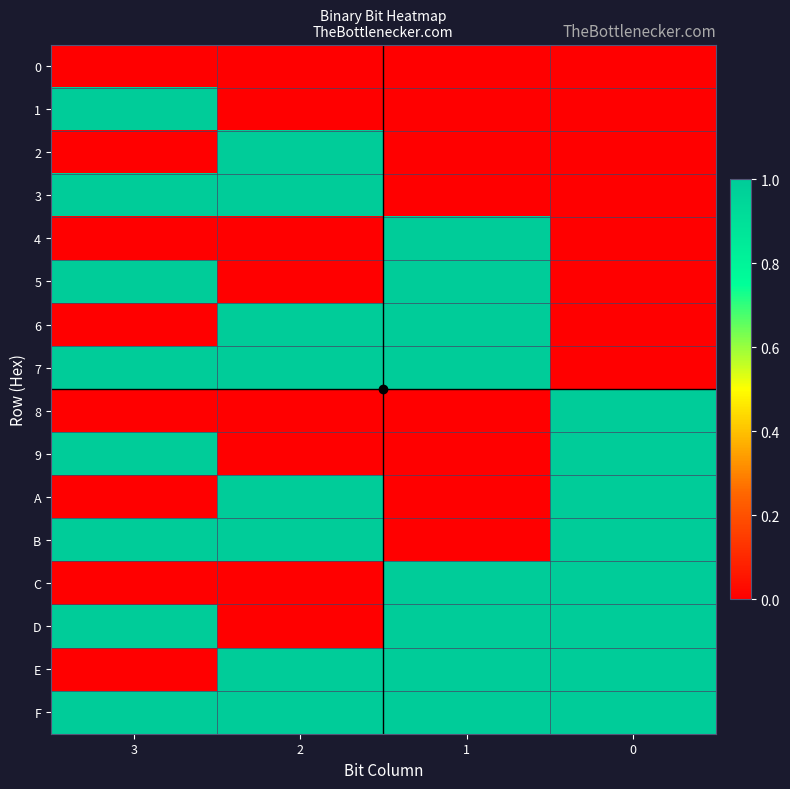

Reading left to right, extract all data points from this chart.

0: 3=0	2=0	1=0	0=0
1: 3=1	2=0	1=0	0=0
2: 3=0	2=1	1=0	0=0
3: 3=1	2=1	1=0	0=0
4: 3=0	2=0	1=1	0=0
5: 3=1	2=0	1=1	0=0
6: 3=0	2=1	1=1	0=0
7: 3=1	2=1	1=1	0=0
8: 3=0	2=0	1=0	0=1
9: 3=1	2=0	1=0	0=1
A: 3=0	2=1	1=0	0=1
B: 3=1	2=1	1=0	0=1
C: 3=0	2=0	1=1	0=1
D: 3=1	2=0	1=1	0=1
E: 3=0	2=1	1=1	0=1
F: 3=1	2=1	1=1	0=1